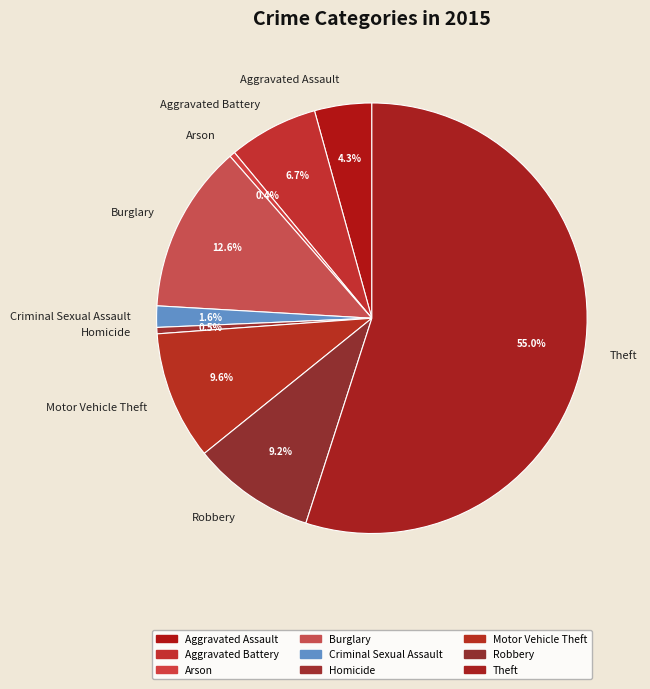

How many segments does this pie chart have?

9